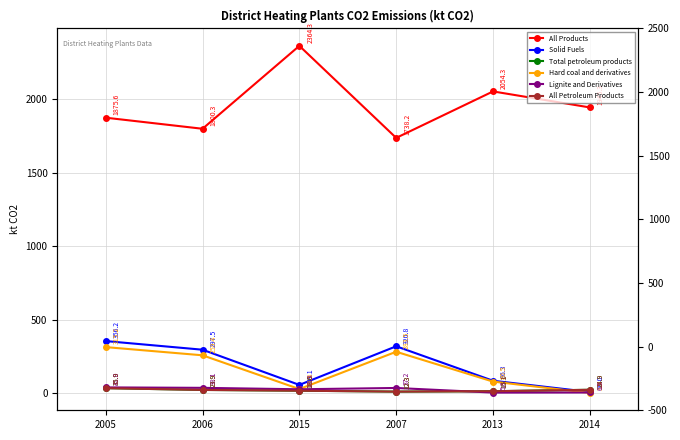

How many values in the Total petroleum products series are below 23?

3